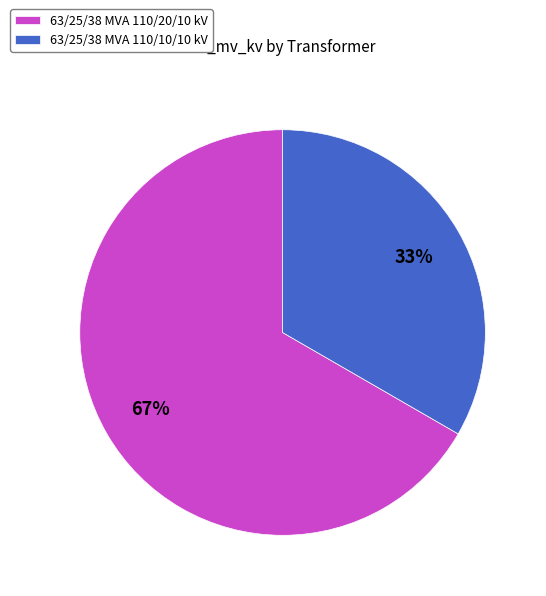

To the nearest percent, what portion does 63/25/38 MVA 110/20/10 kV represent?

67%